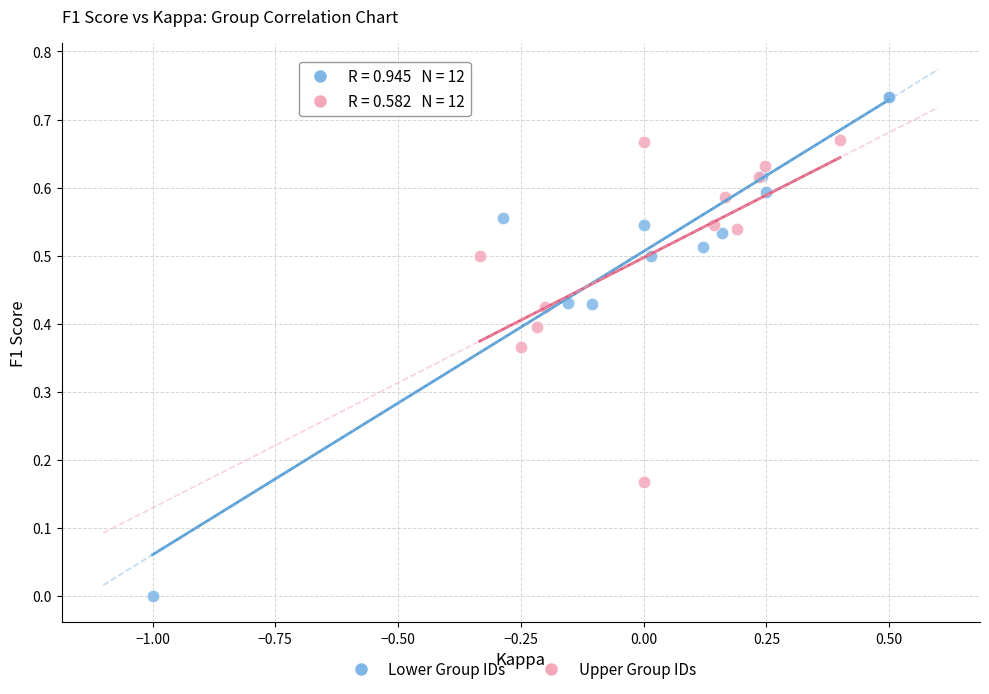

Which series has the largest Y range (max minus min)?

Lower Group IDs